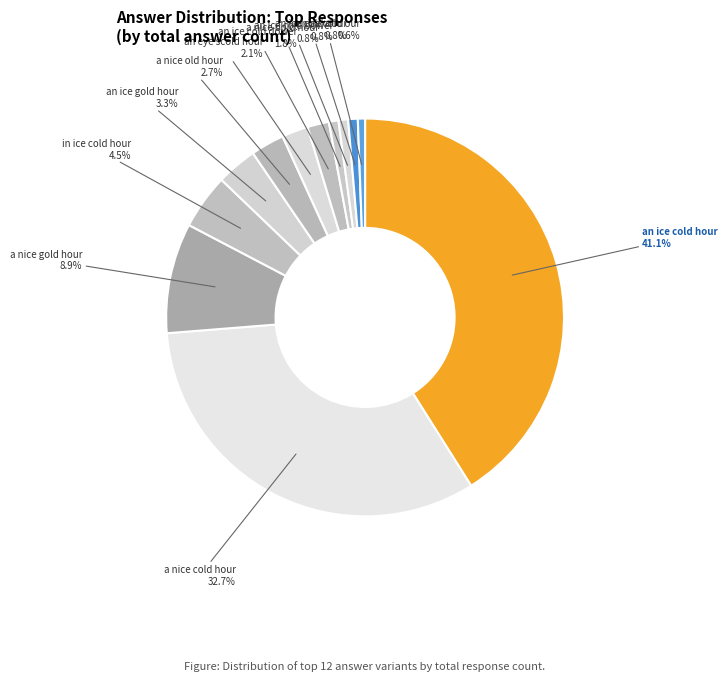

Count the number of slices in the pie.

12